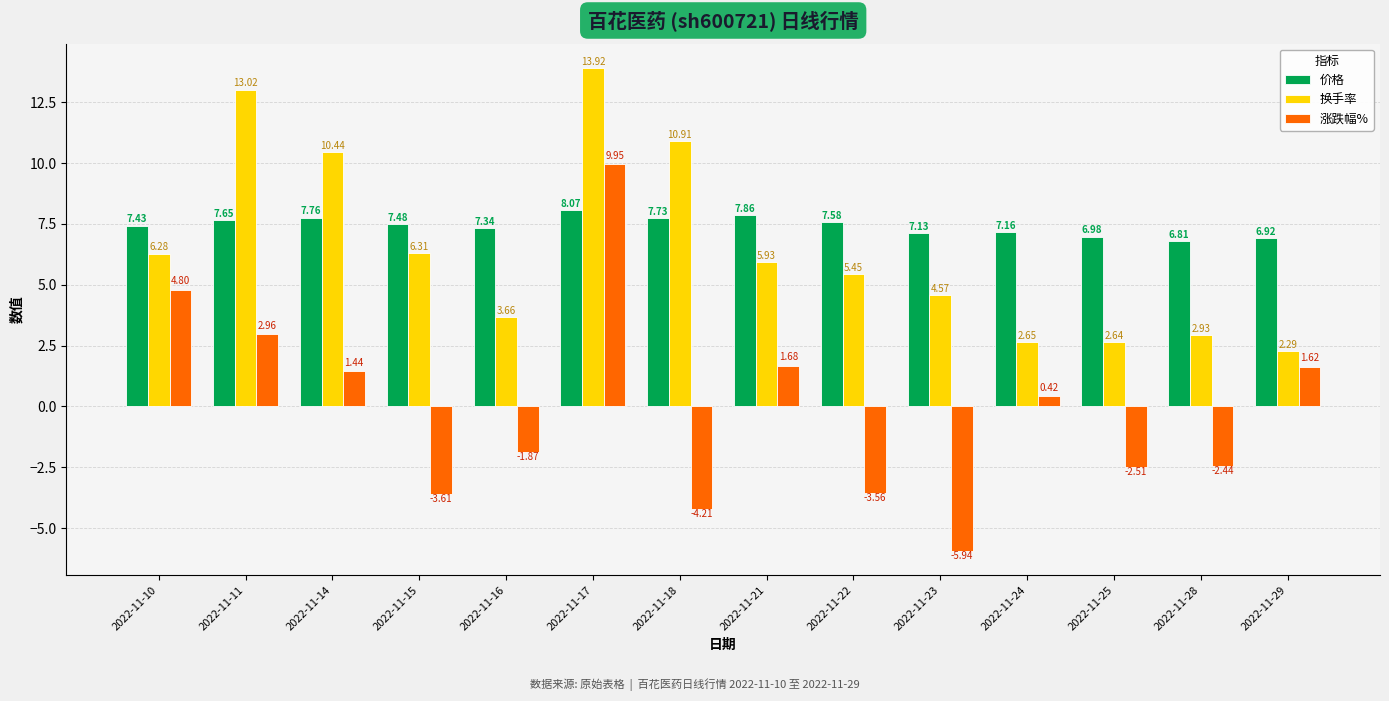

Is the value of 价格 at 2022-11-11 greater than the value of 涨跌幅% at 2022-11-21?

Yes